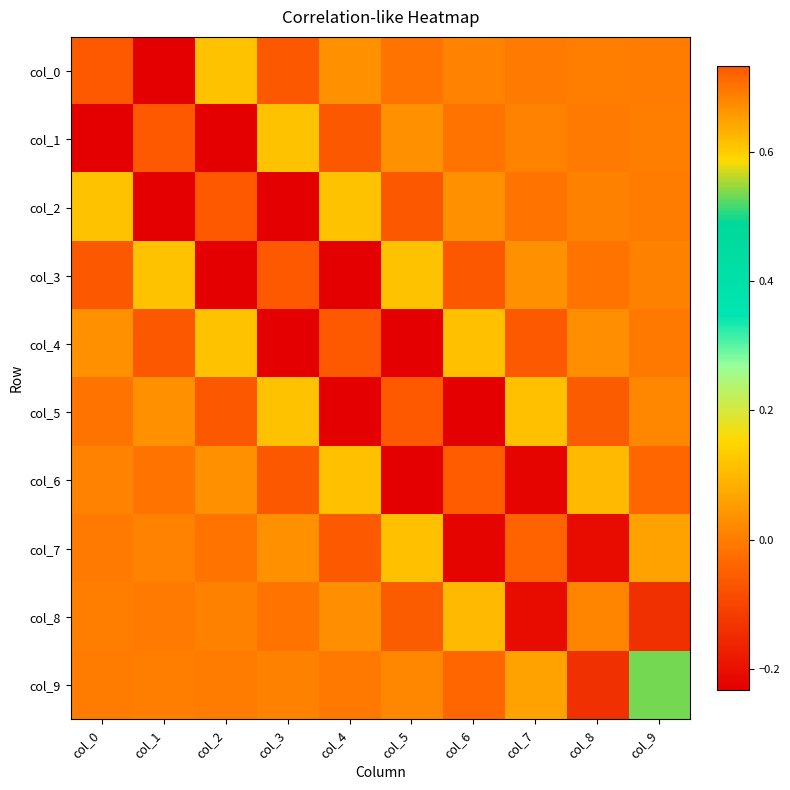

At which category is the sum across all series the highest?

col_0